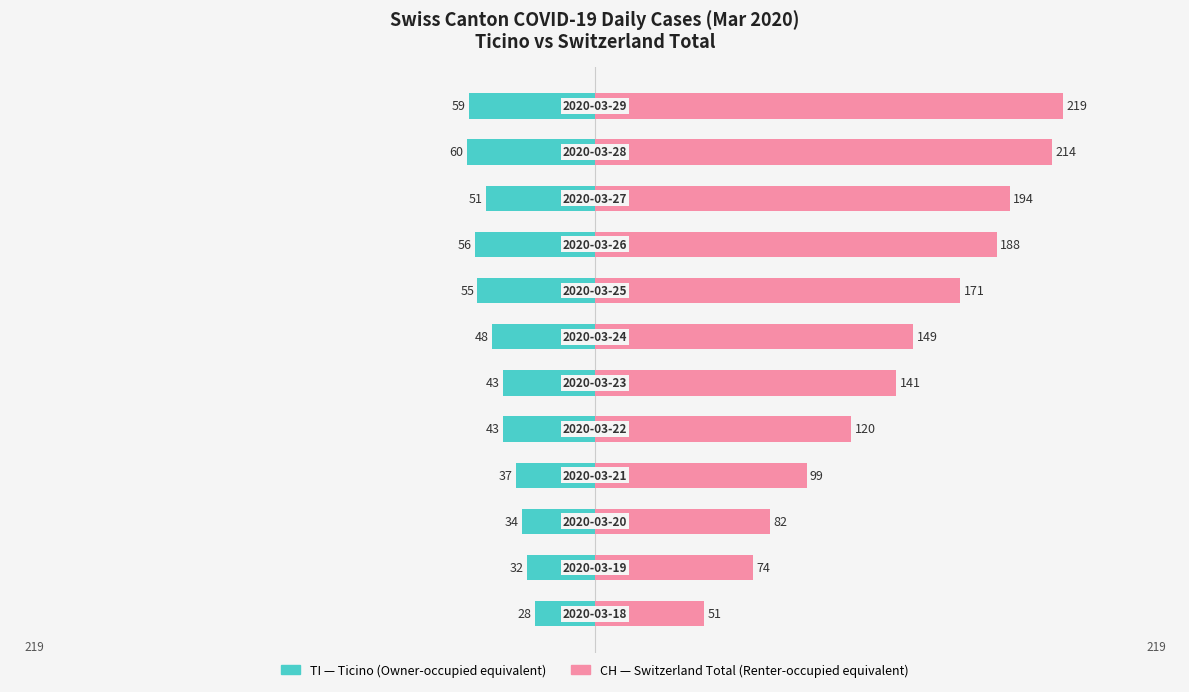

At how many categories does at least one series exceed 132?

7